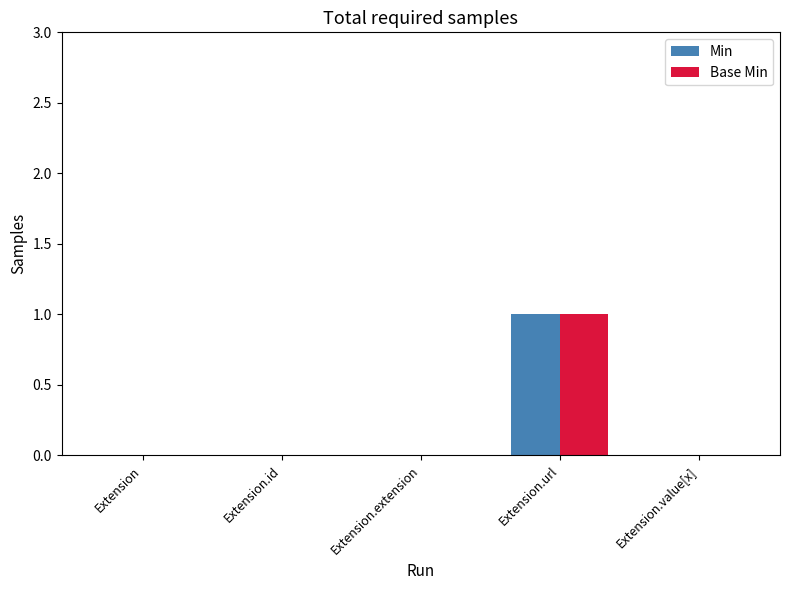

True or false: Base Min has a value of 0 at Extension.extension.

True